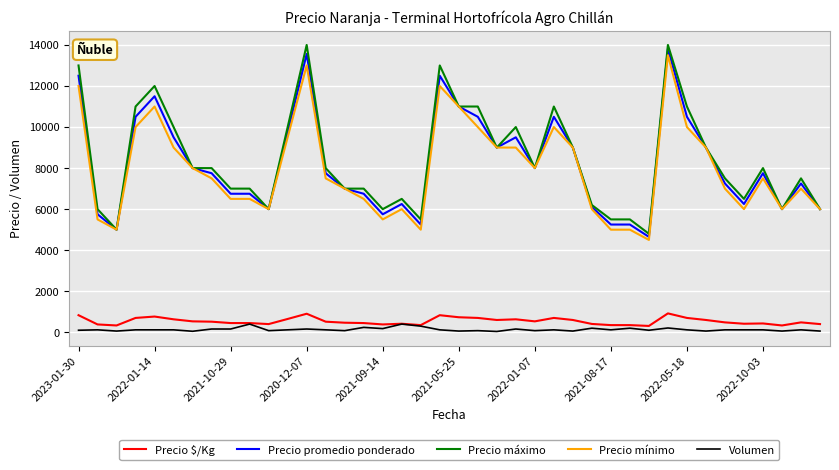

What is the minimum value for Precio mínimo?

4500